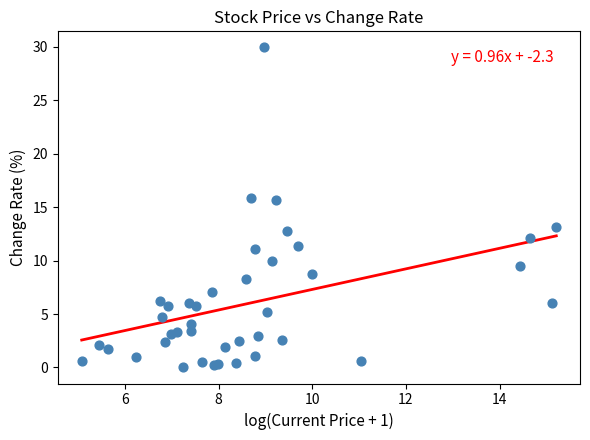

What Y value in the scatter plot is closest to 14?

13.2